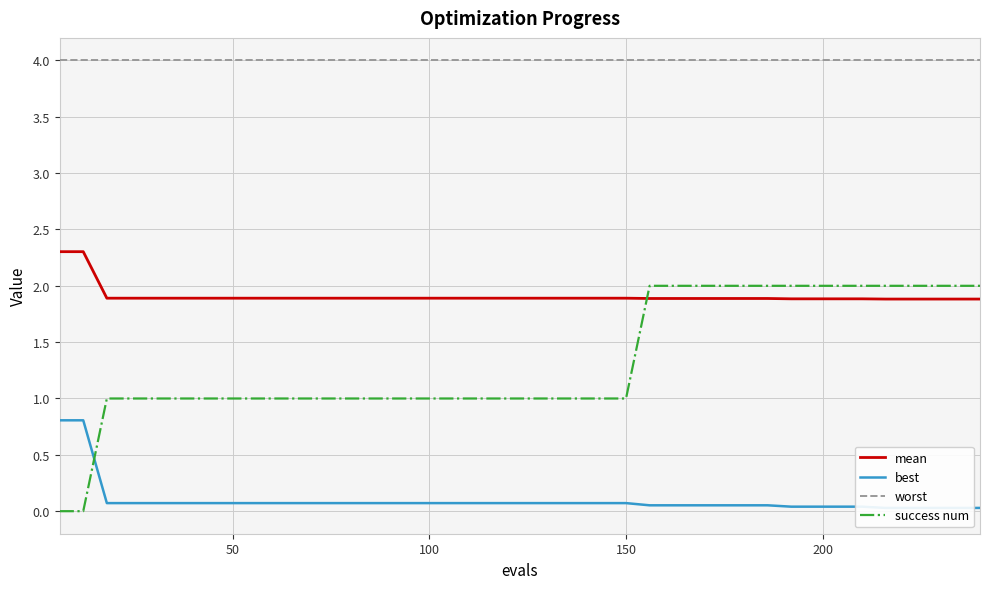

What is the highest value of the mean series?

2.3